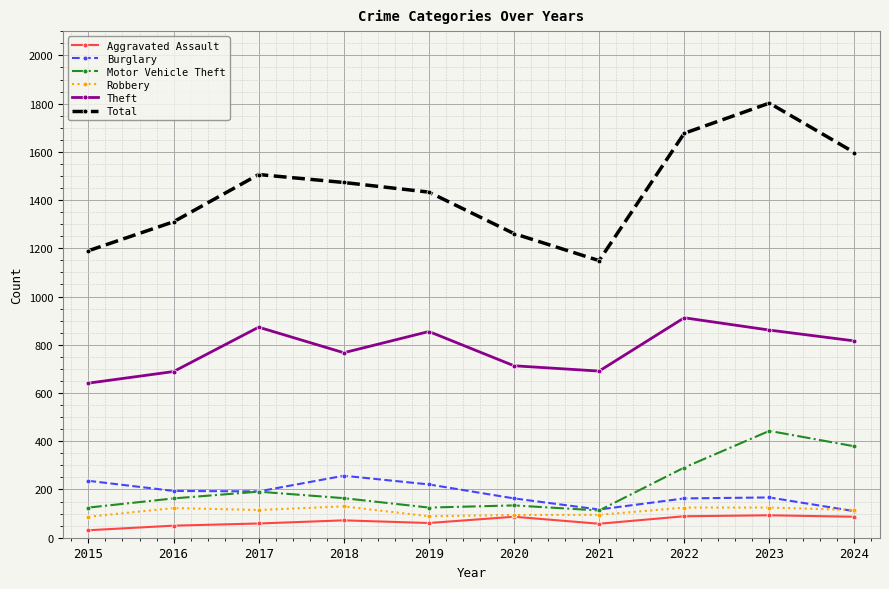

Which category has the highest value in the Motor Vehicle Theft series?

2023